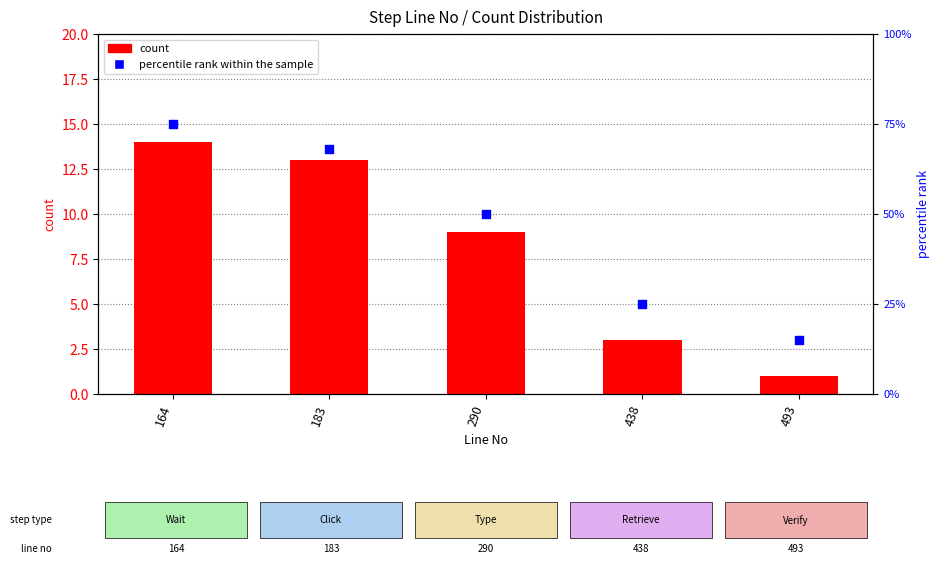

What is the total value across all series at 164?

89